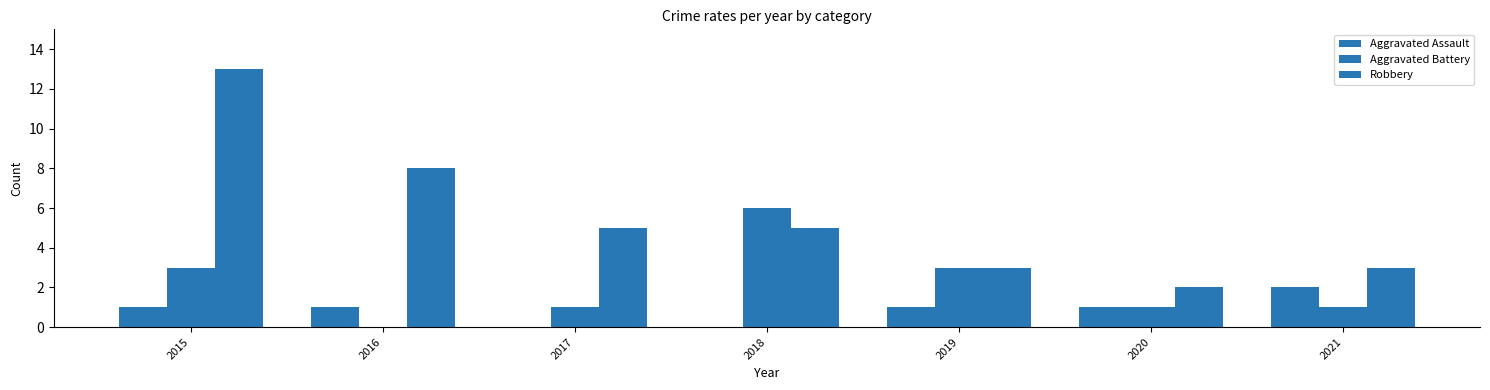

Does the chart contain stacked bars?

No